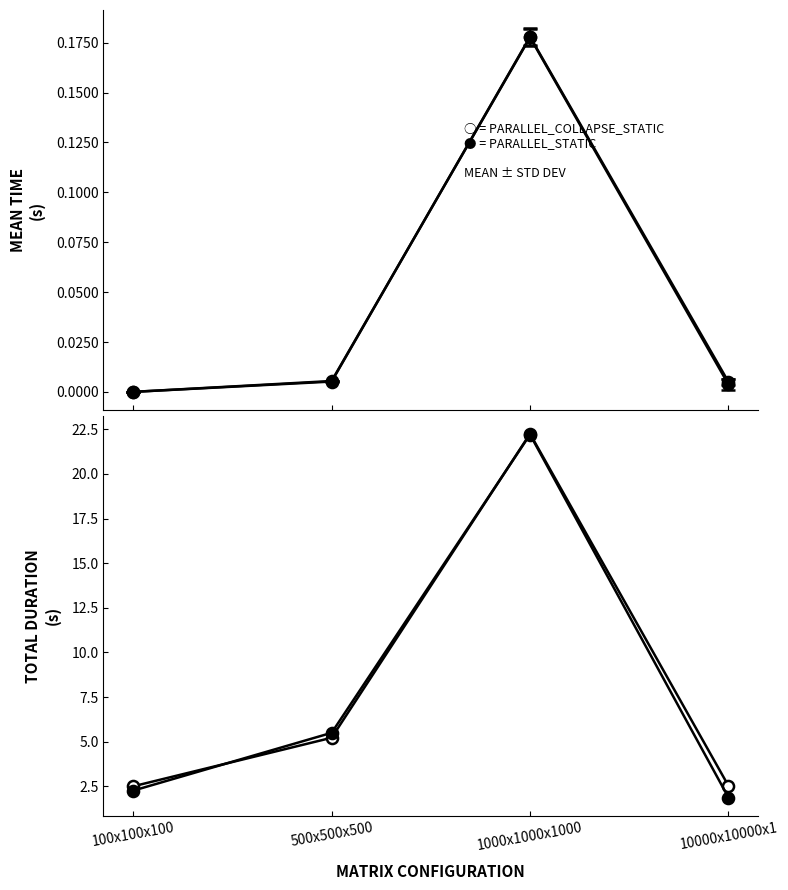

Reading right to left, transcribe all the data shown in this chart.

PARALLEL_COLLAPSE_STATIC: 10000x10000x1=2.5	1000x1000x1000=22.2	500x500x500=5.2	100x100x100=2.5
PARALLEL_STATIC: 10000x10000x1=1.9	1000x1000x1000=22.2	500x500x500=5.5	100x100x100=2.3